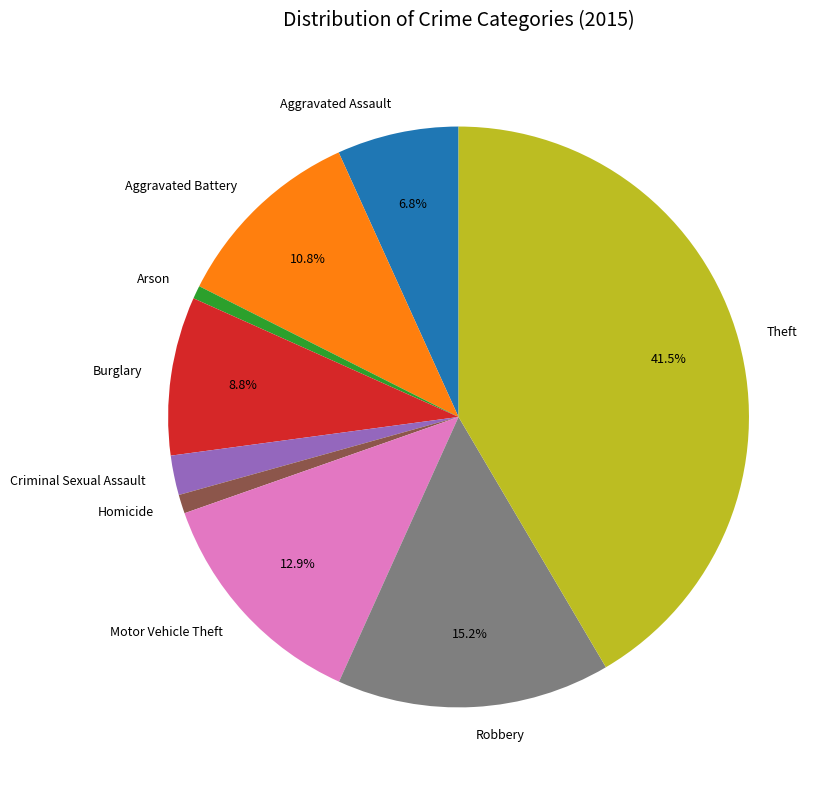

Do Burglary and Robbery together represent more than half of the pie?

No